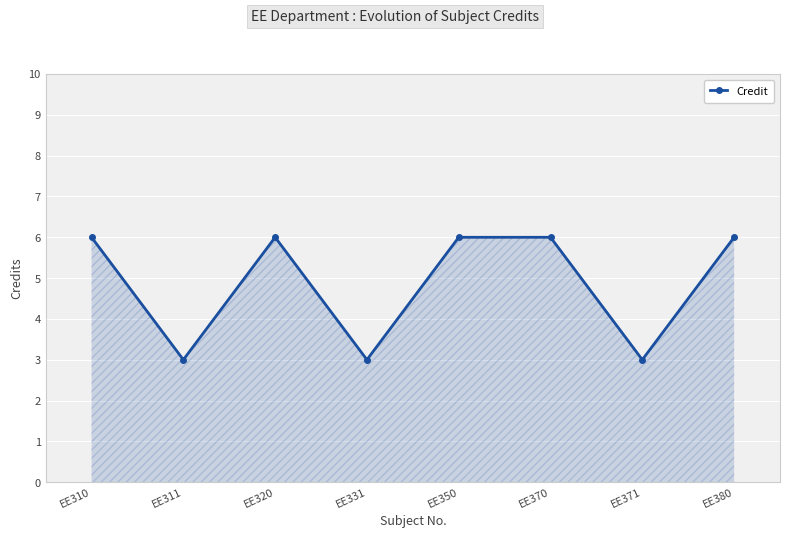

Read the value at EE350.

6